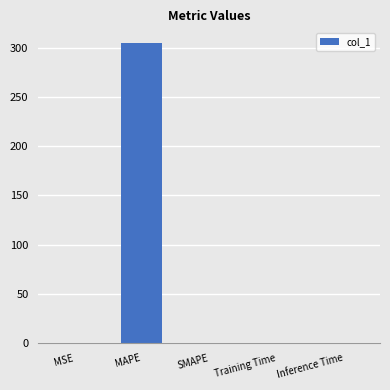

The chart shows a value of 0.0 at Inference Time. True or false?

True